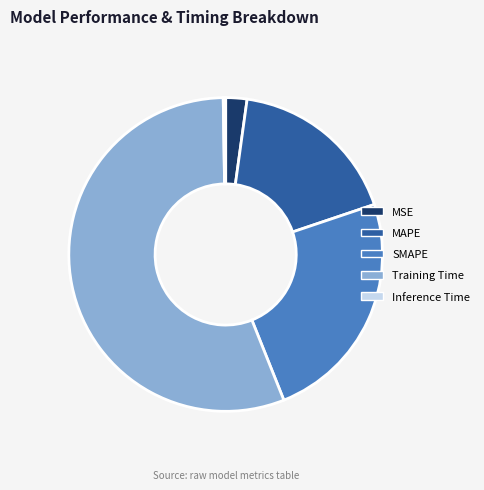

Which category has the biggest portion of the pie?

Training Time